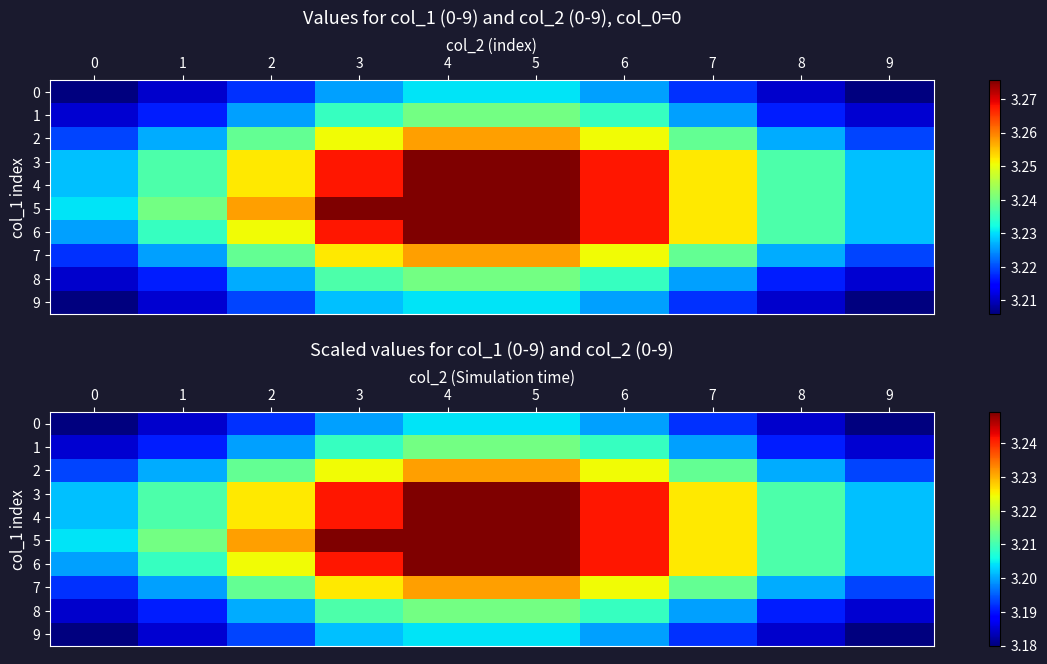

Rank the series at 6 from lowest to highest value.

0, 9, 1, 8, 2, 7, 3, 4, 5, 6